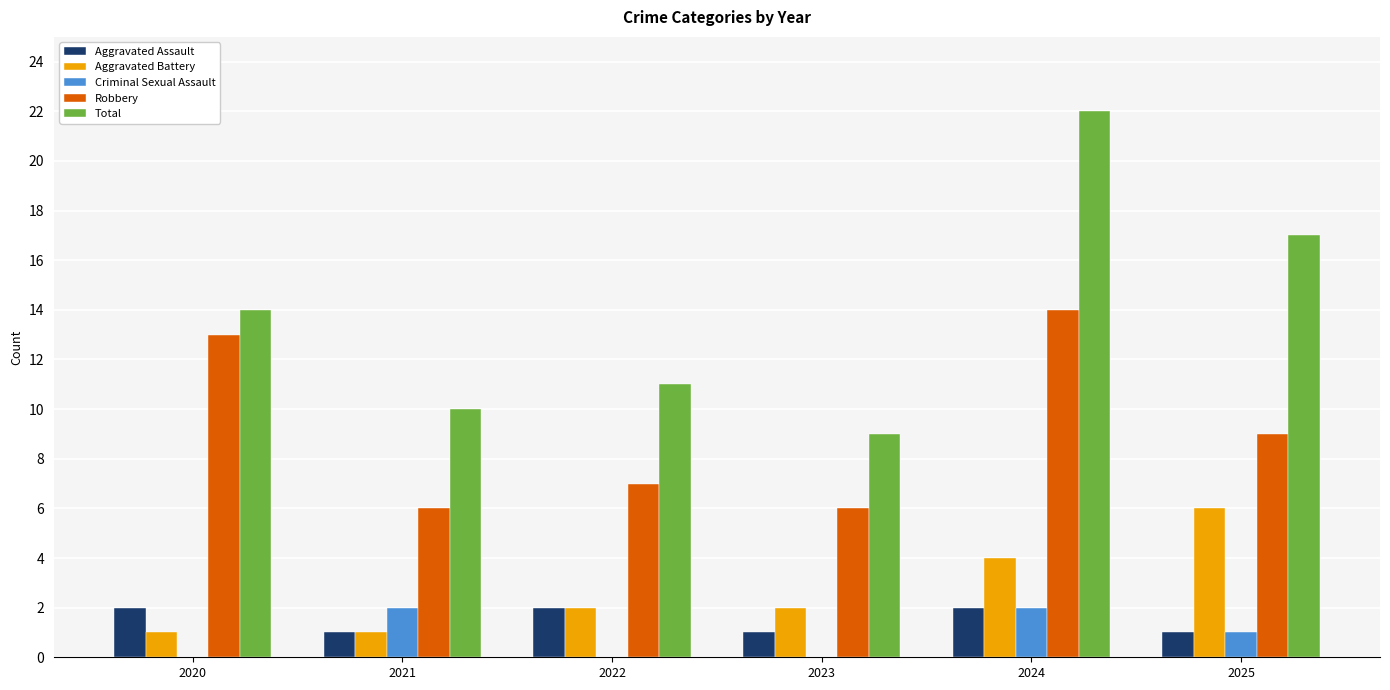

Is the value of Aggravated Assault at 2020 greater than the value of Total at 2021?

No